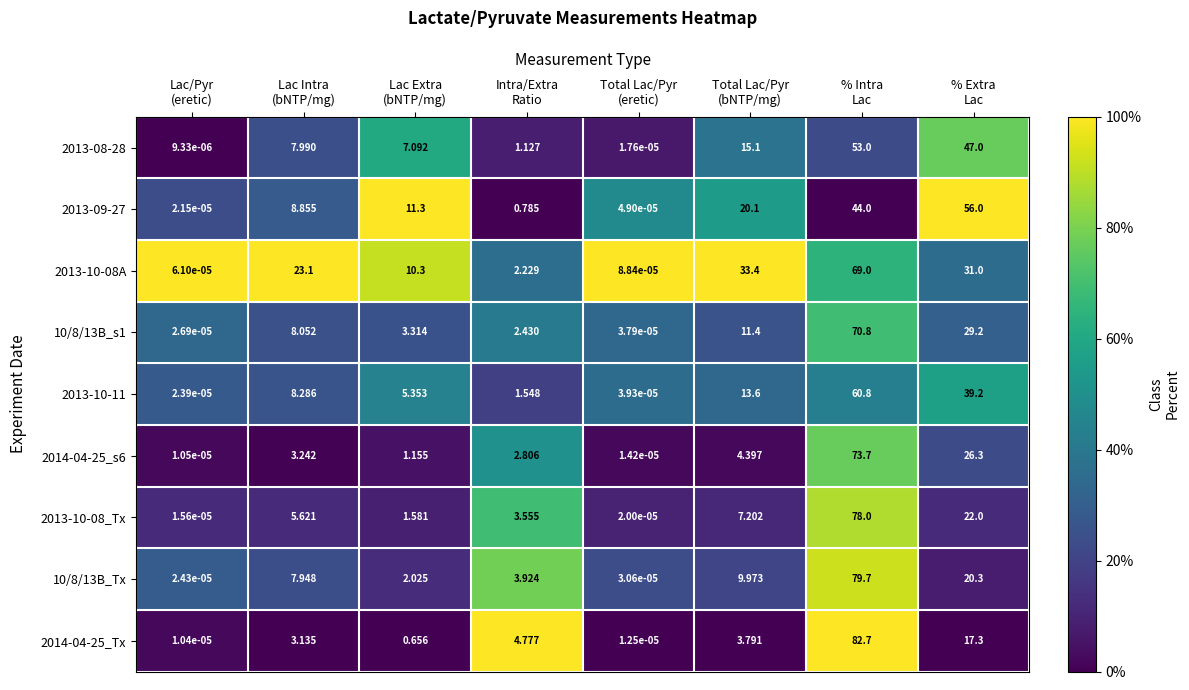

How many values in the 2013-10-08_Tx series exceed 5?

4